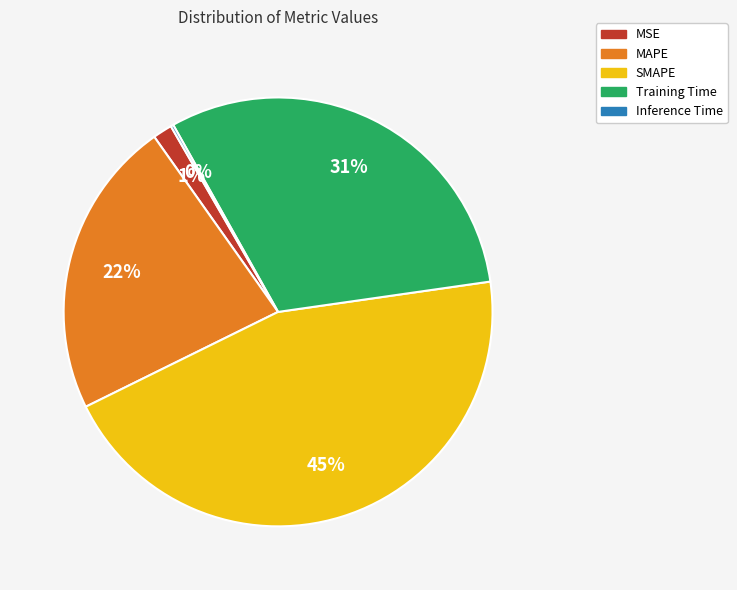

Approximately how many times larger is the value at MAPE compared to SMAPE?

0.5